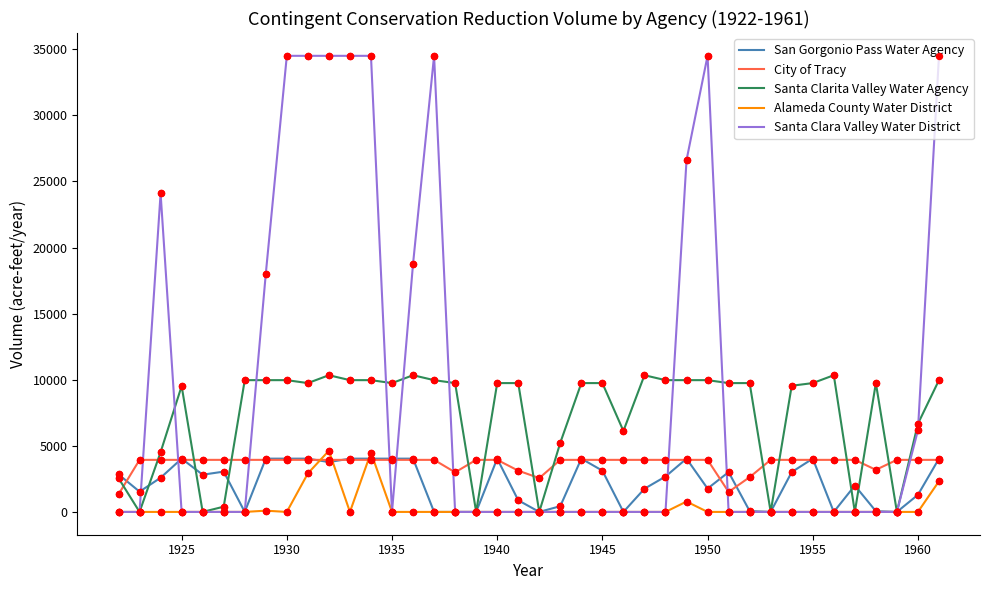

At how many categories does at least one series exceed 16818?

12